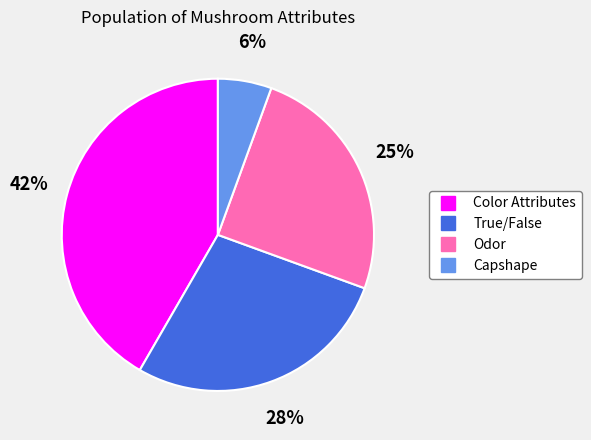

Is the sum of Odor and Capshape greater than half?

No